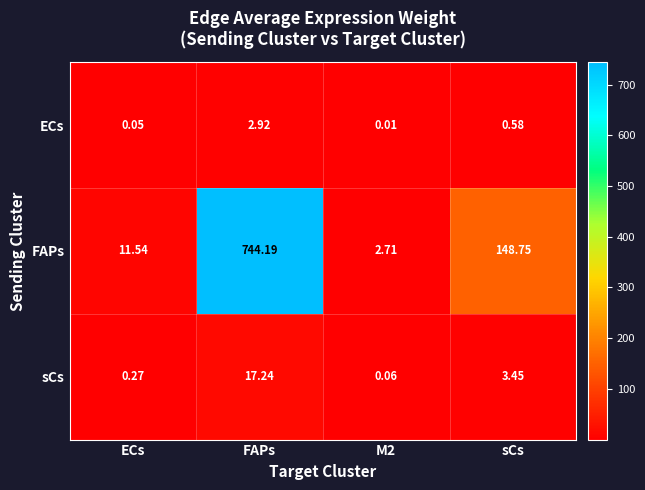

How many categories are shown in the chart?

4